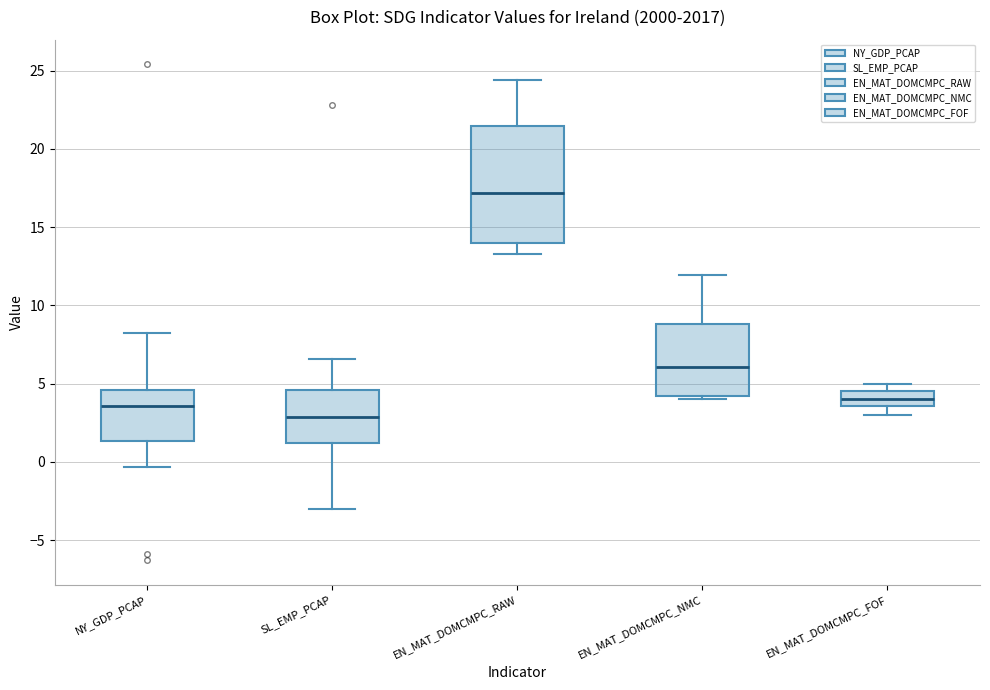

Reading left to right, transcribe this box plot: for each box, give where its median line is, the range the box spans, and where its two whiskers end, as read against the y-axis. The values are not printed on the chart, so give them approximately, as read against the axis.

NY_GDP_PCAP: median 3.5, box 1.5 to 4.5, whiskers -0.5 to 8.0
SL_EMP_PCAP: median 3.0, box 1.0 to 4.5, whiskers -3.0 to 6.5
EN_MAT_DOMCMPC_RAW: median 17.0, box 14.0 to 21.5, whiskers 13.5 to 24.5
EN_MAT_DOMCMPC_NMC: median 6.0, box 4.0 to 9.0, whiskers 4.0 (just below the box's lower edge) to 12.0
EN_MAT_DOMCMPC_FOF: median 4.0, box 3.5 to 4.5, whiskers 3.0 to 5.0